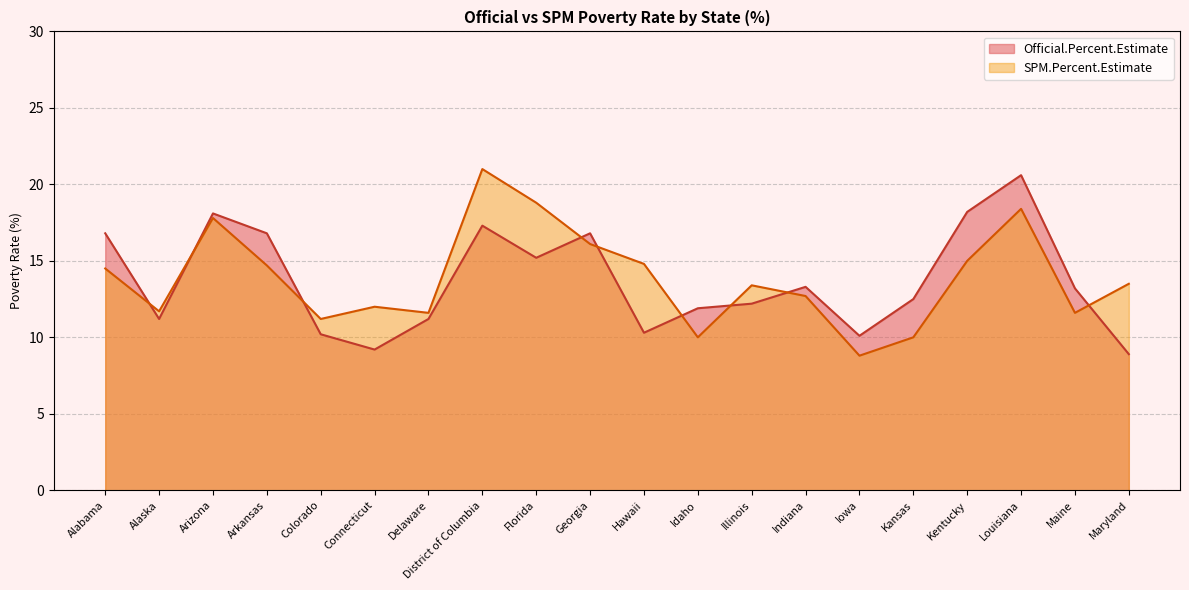

What is the difference between the Official.Percent.Estimate values at Indiana and Alaska?

2.1